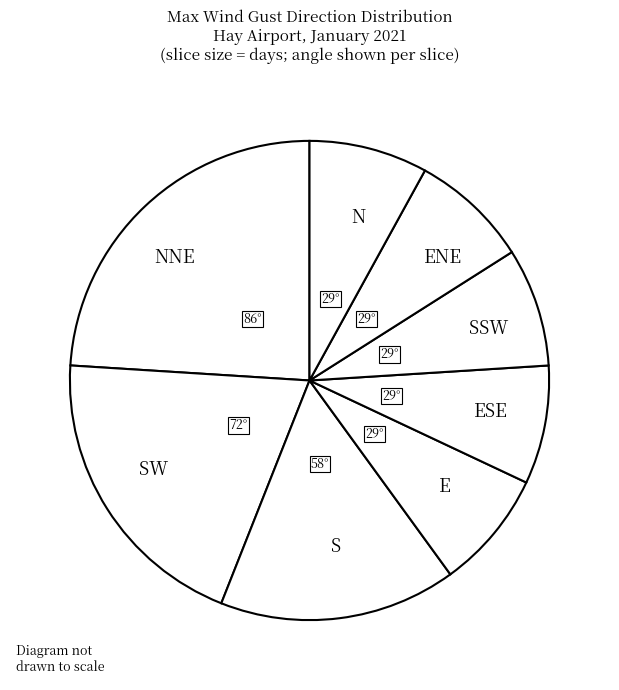

Approximately how many times larger is the value at S compared to NNE?

0.7